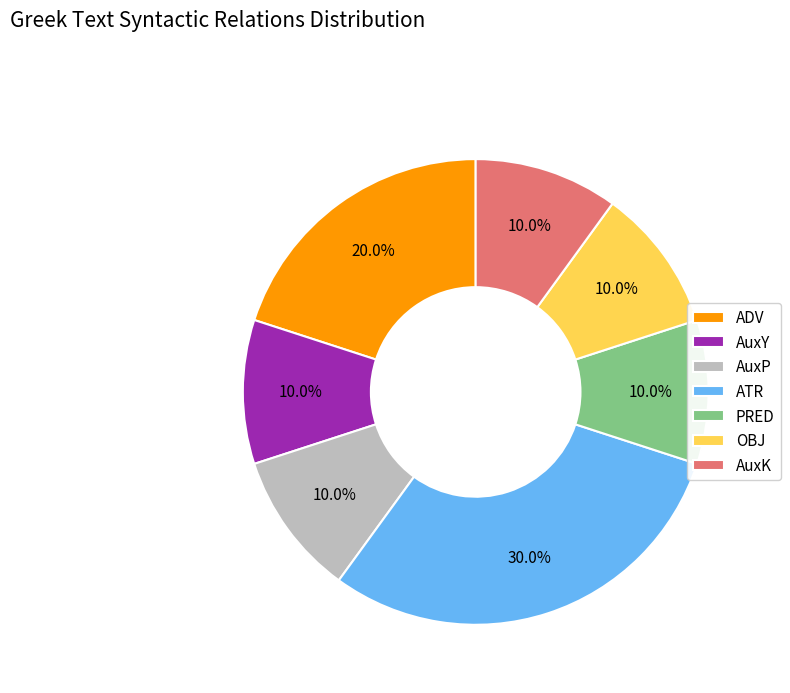

What percentage is the AuxY slice, to the nearest percent?

10%